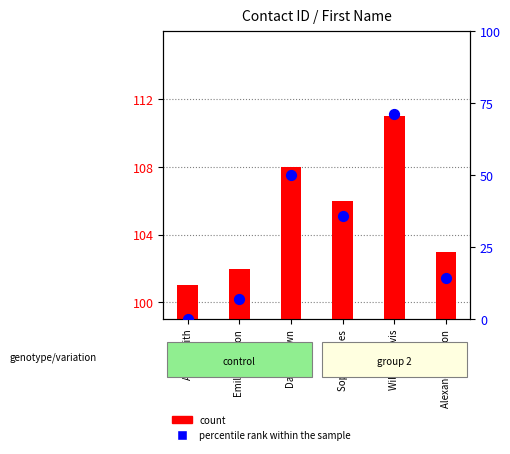

Which series has the widest spread of Y values?

percentile rank within the sample